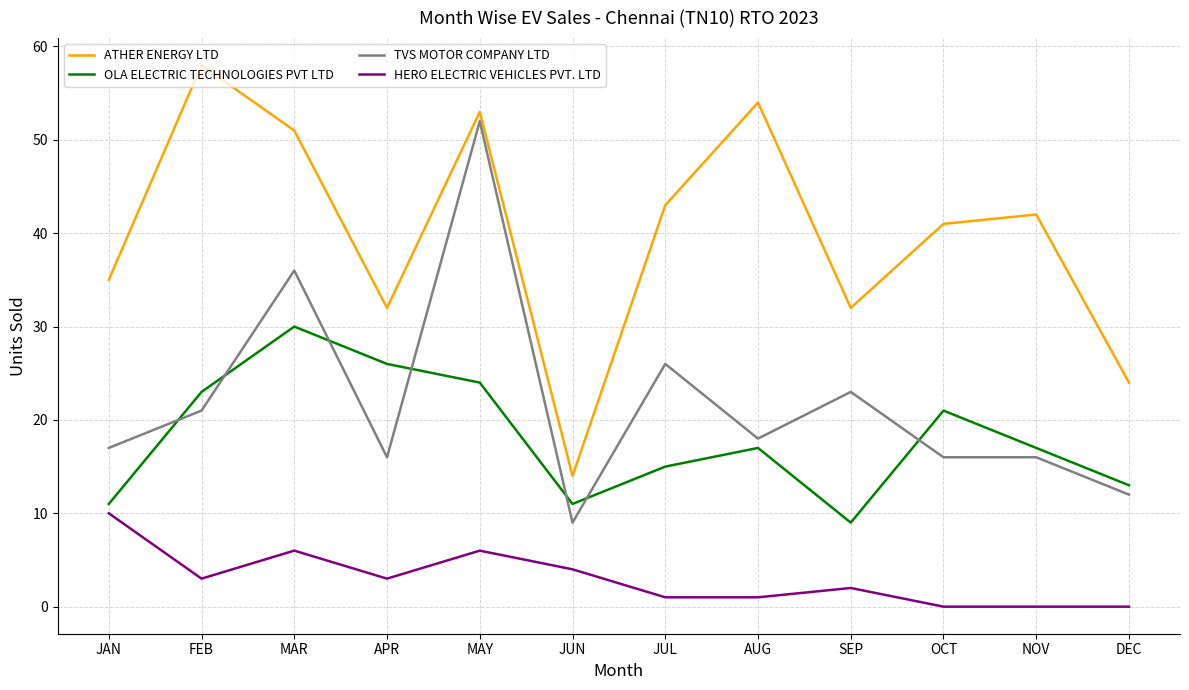

Is it true that HERO ELECTRIC VEHICLES PVT. LTD equals 0 at NOV?

True